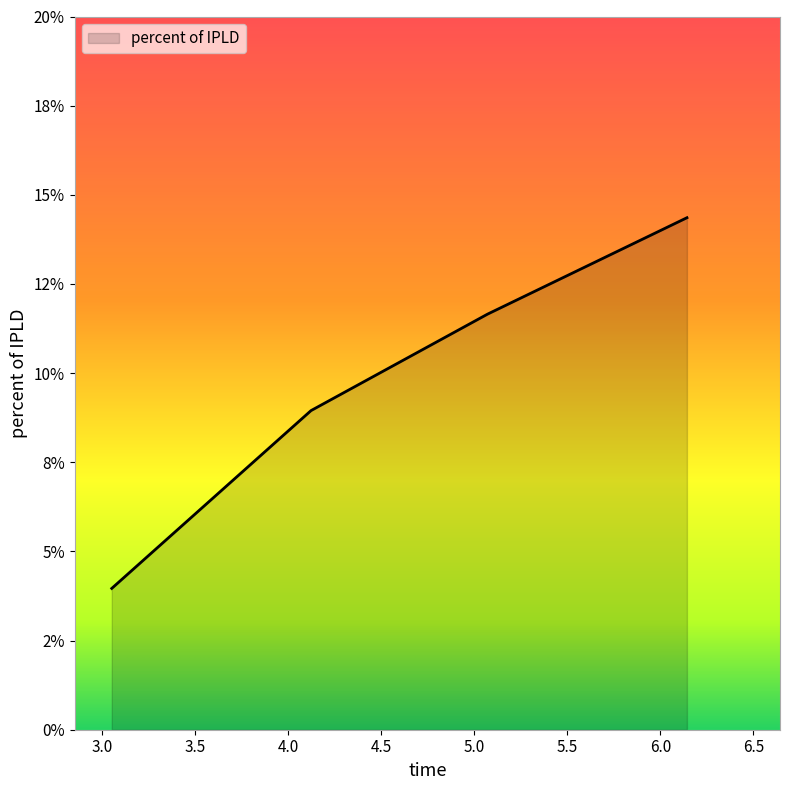

Does the chart have visible grid lines?

No